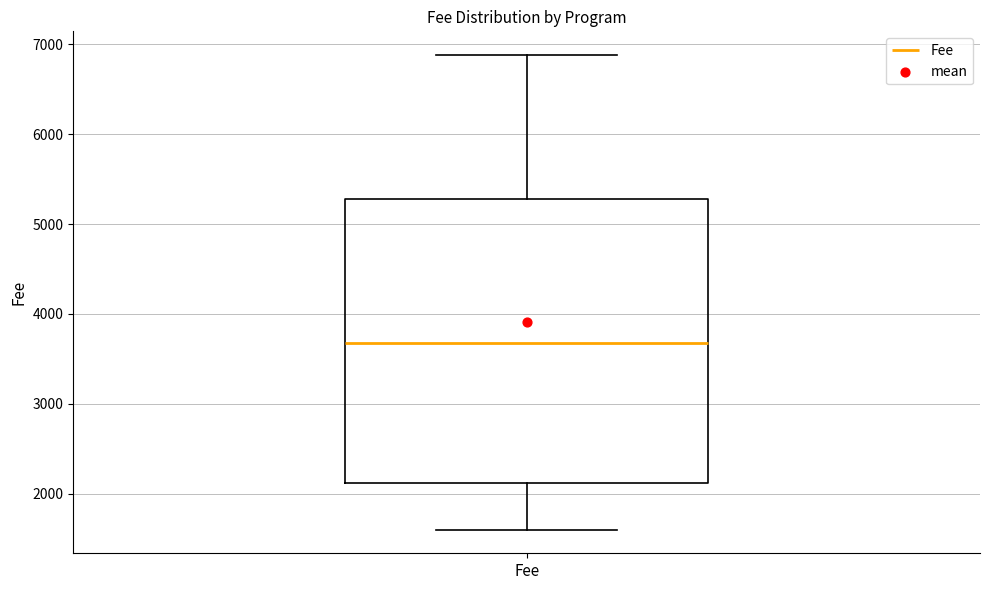

Read this box plot against the y-axis: the position of the median line, the range covered by the box, and the ends of both whiskers. The values are not printed on the chart, so give them approximately, as read against the axis.

median 3700, box 2100 to 5300, whiskers 1600 to 6900